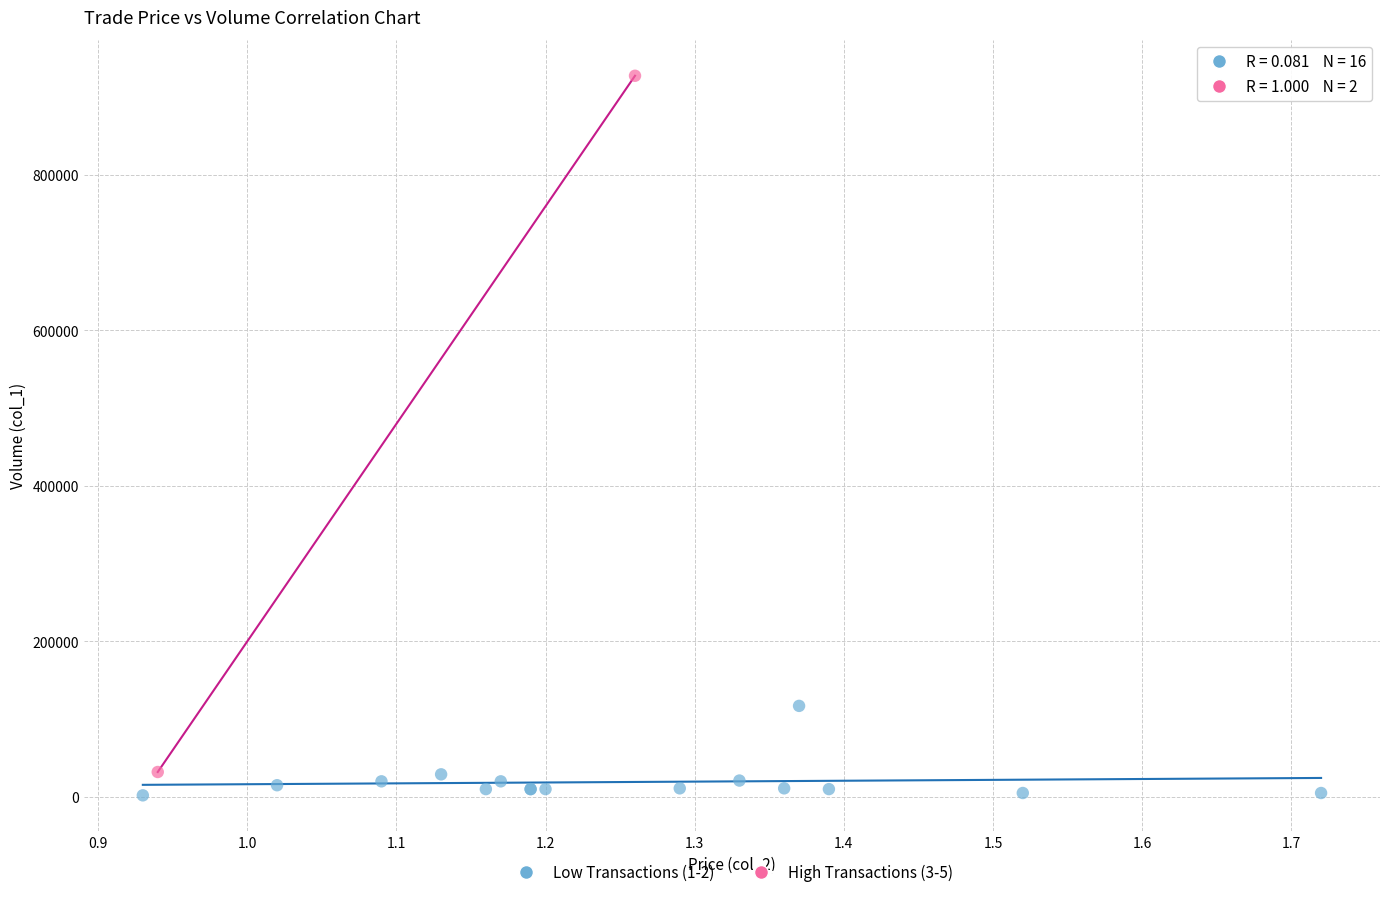

Which series has the widest spread of Y values?

High Transactions (3-5)